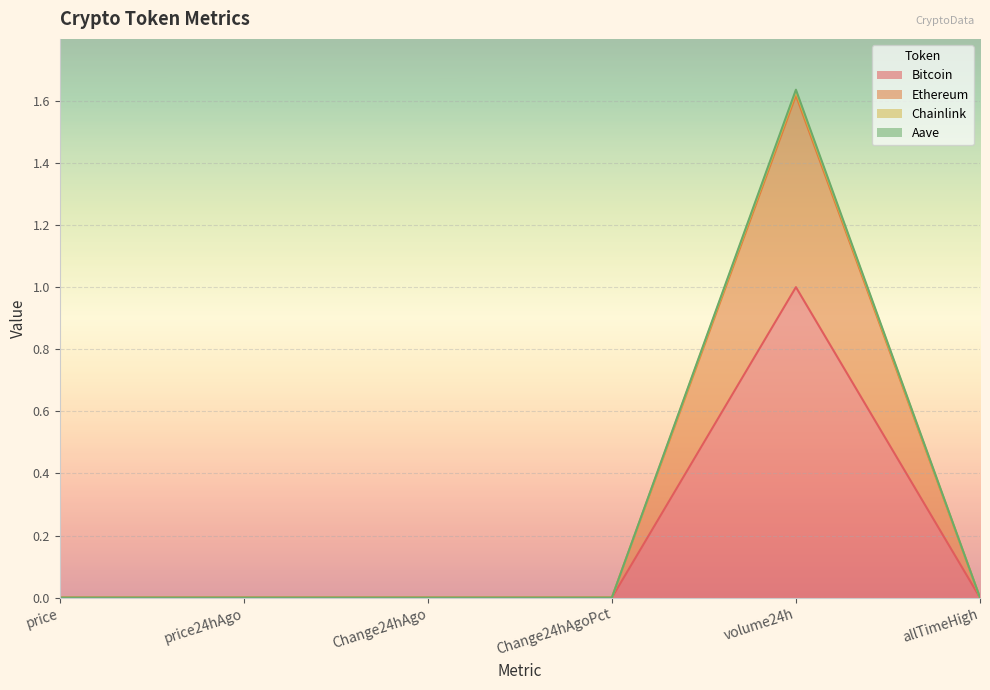

What are all the series names shown in the legend?

Bitcoin, Ethereum, Chainlink, Aave